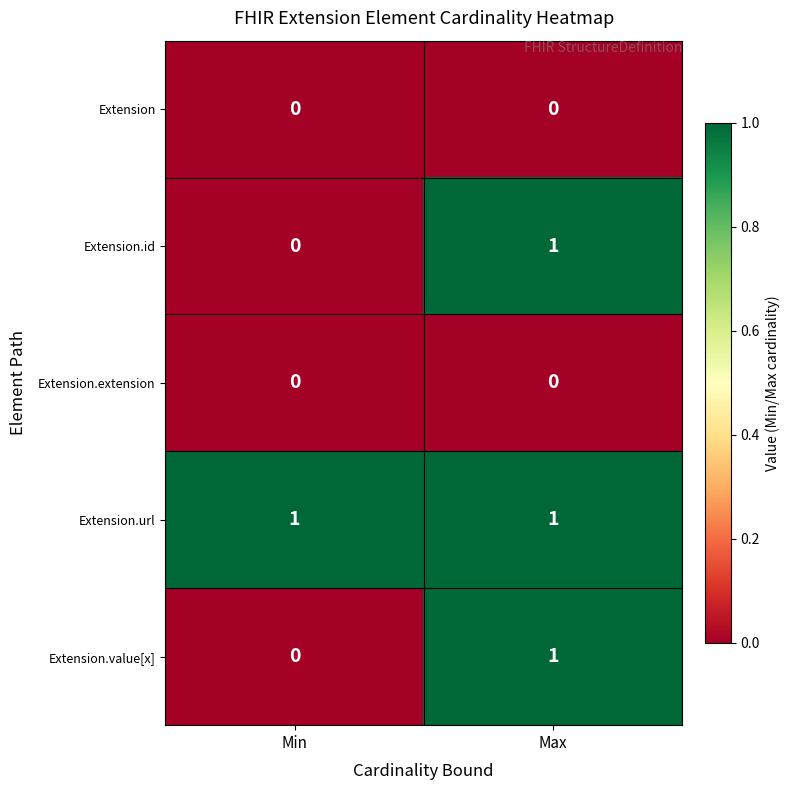

At which category is the sum across all series the highest?

Max